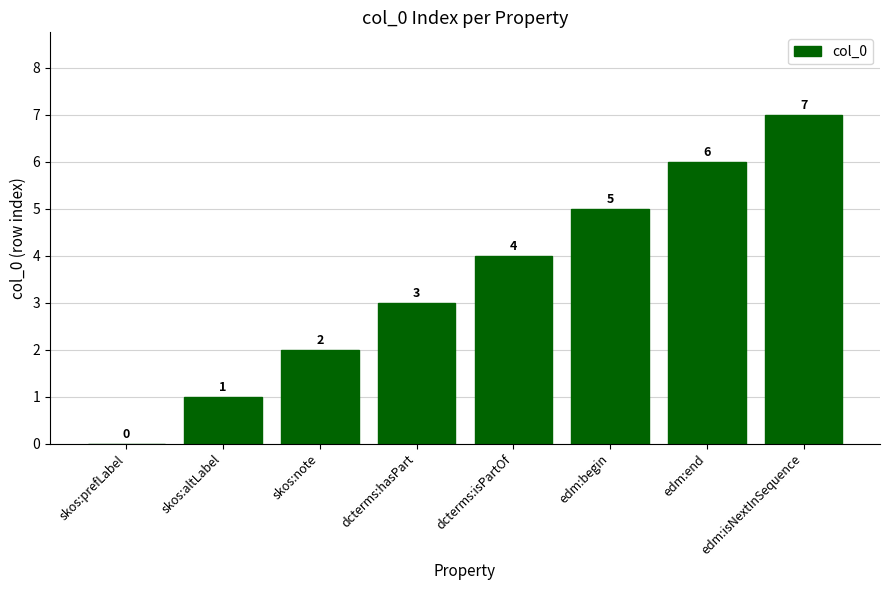

Between dcterms:isPartOf and dcterms:hasPart, which is larger?

dcterms:isPartOf